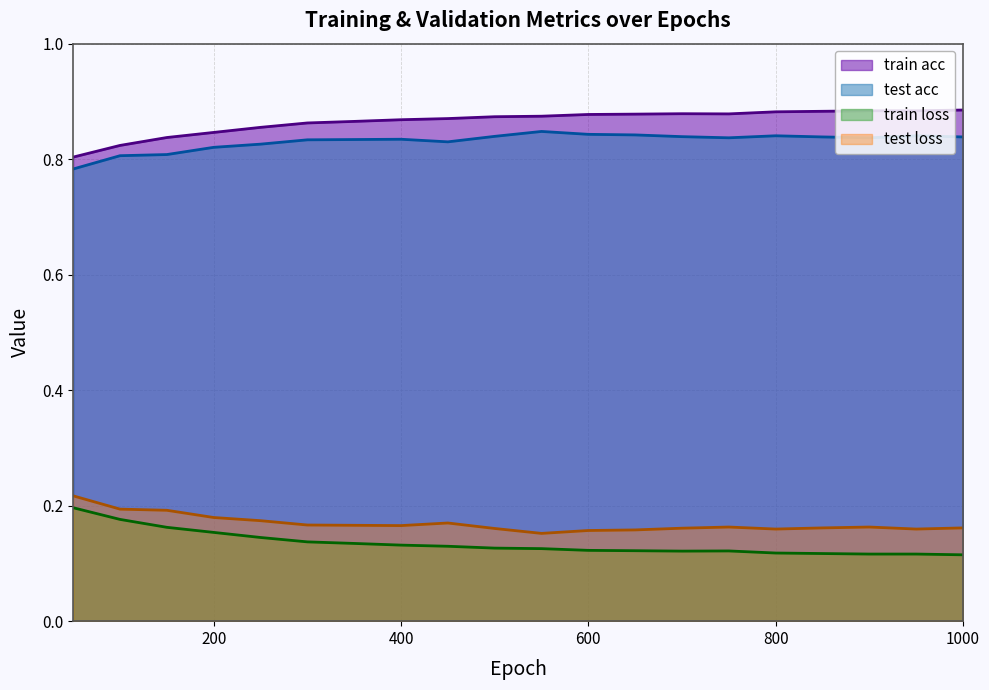

The train acc series shows 1.3 at 600. True or false?

False